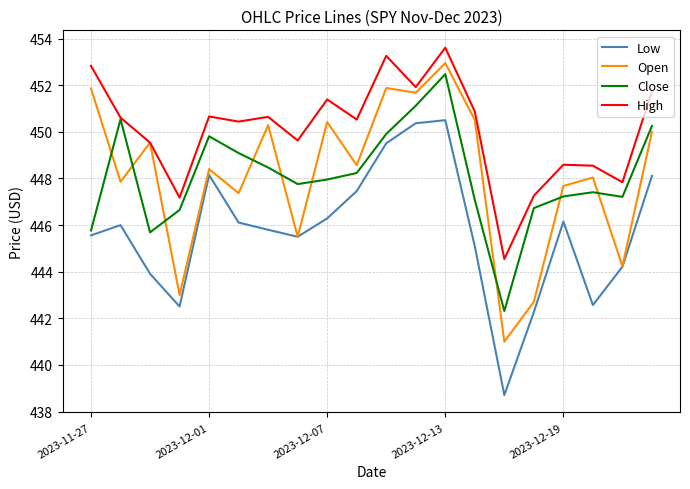

Does the chart have visible grid lines?

Yes